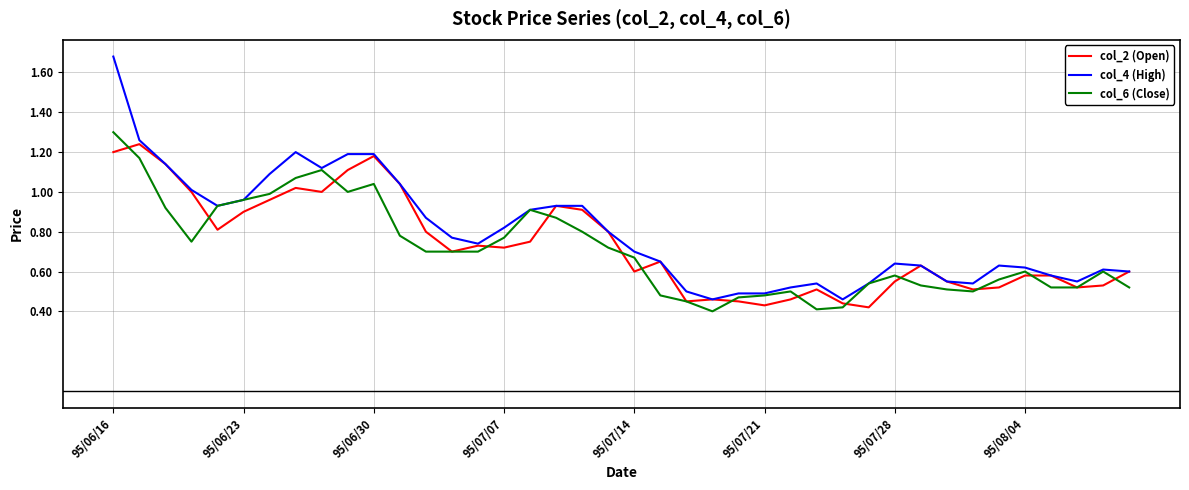

At how many categories does at least one series exceed 1?

10